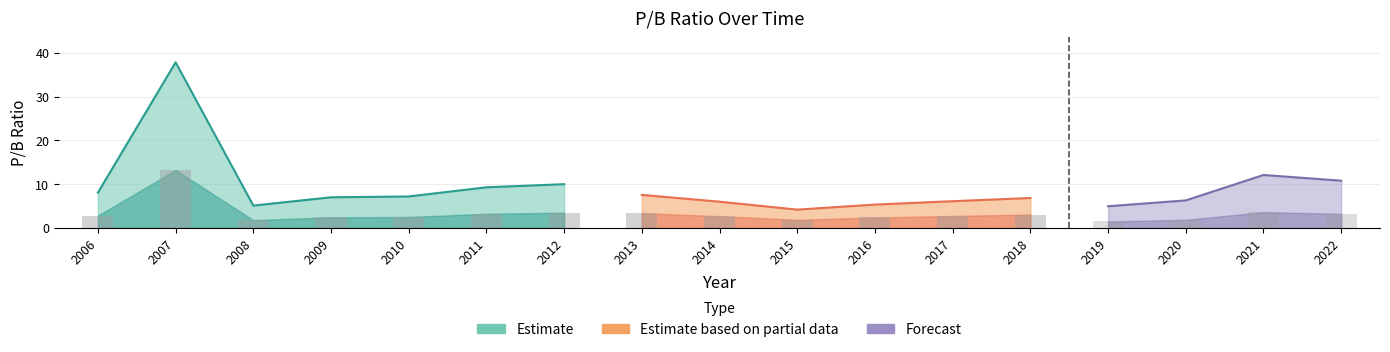

What is the ratio of the value at 2014 to the value at 2008?

1.2